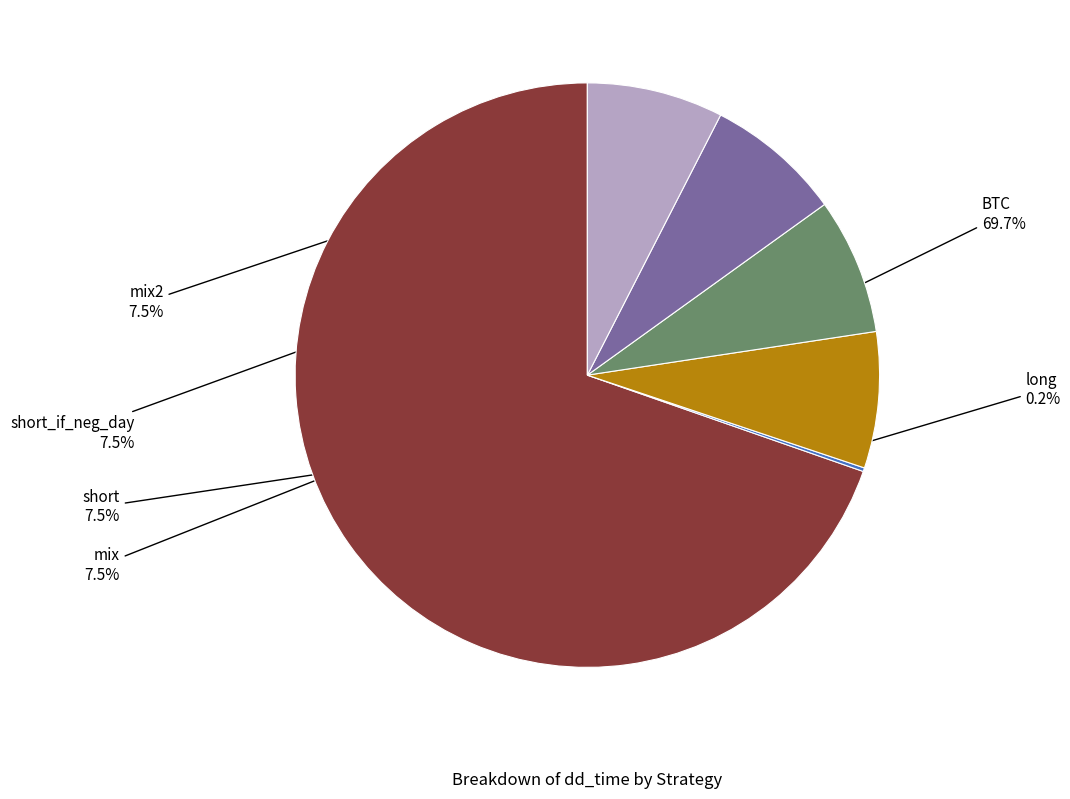

To the nearest percent, what is the average slice percentage?

17%